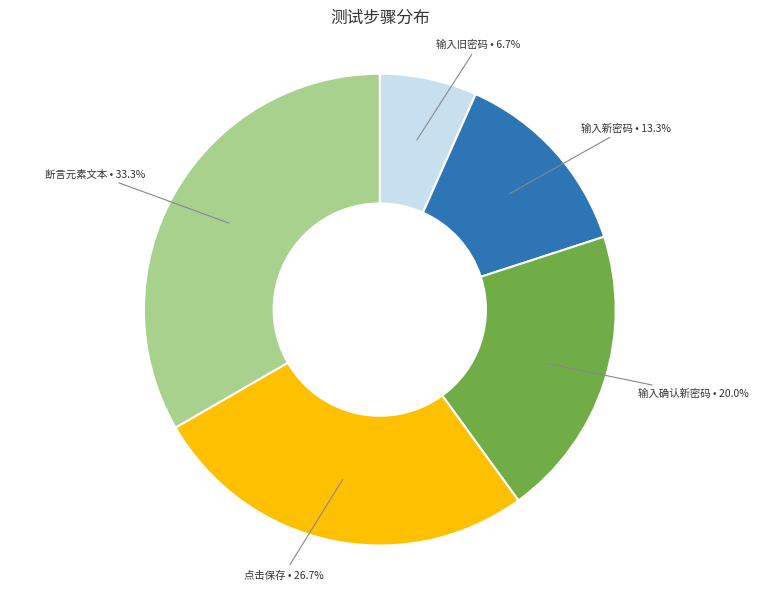

Count the number of slices in the pie.

5